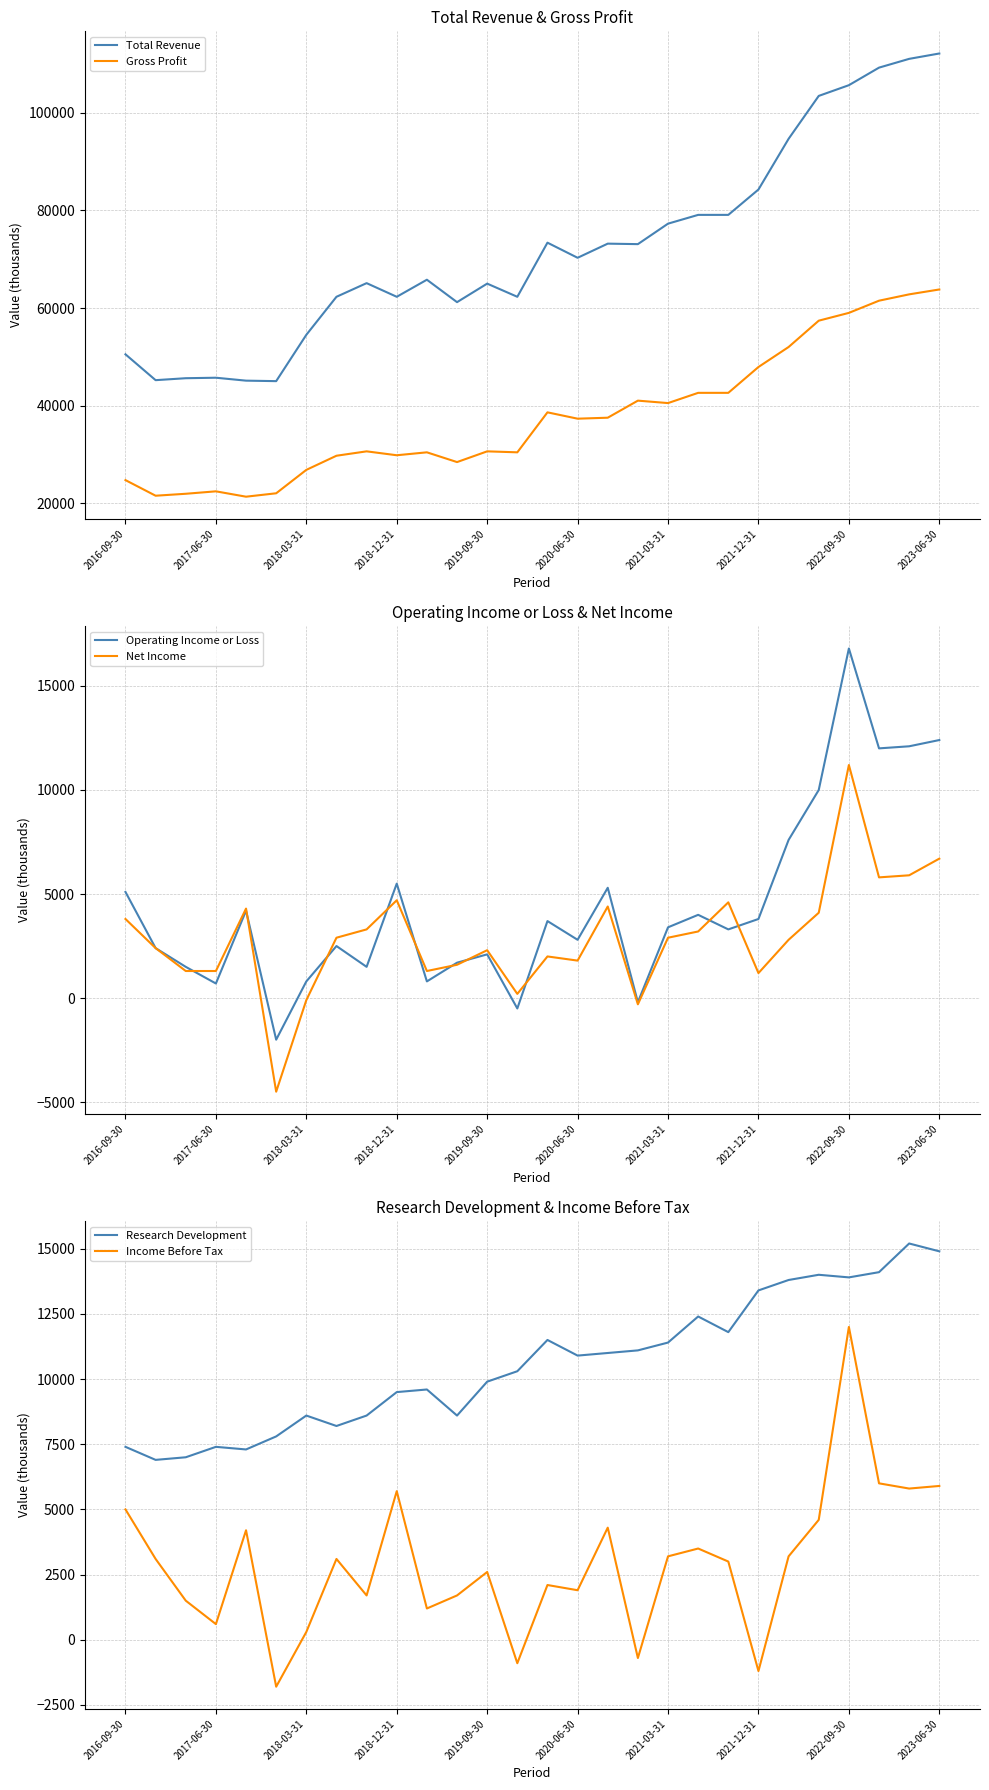

True or false: Total Revenue and Gross Profit intersect in this chart.

False